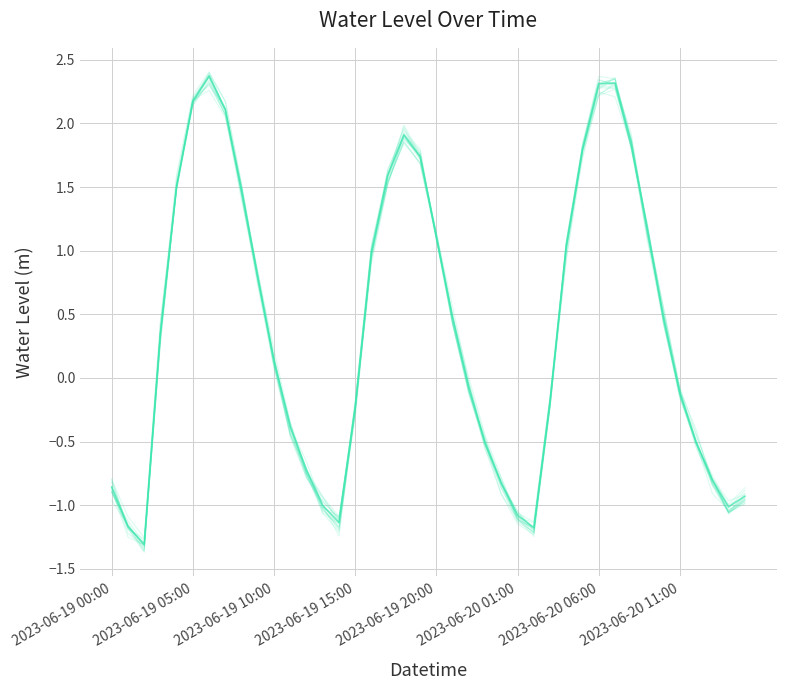

Which category has the lowest value across all series?

2023-06-19 02:00